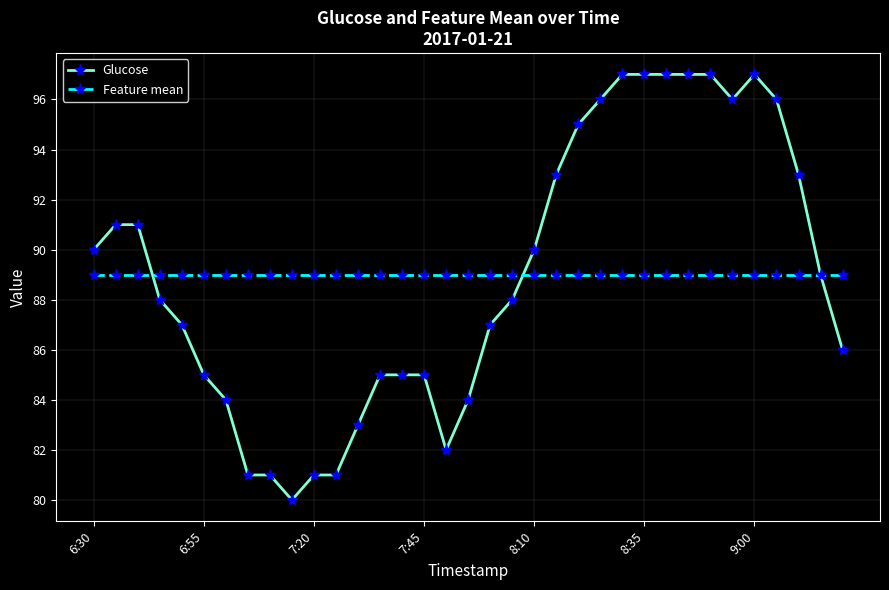

List the series in order of their peak value, highest first.

Glucose, Feature mean